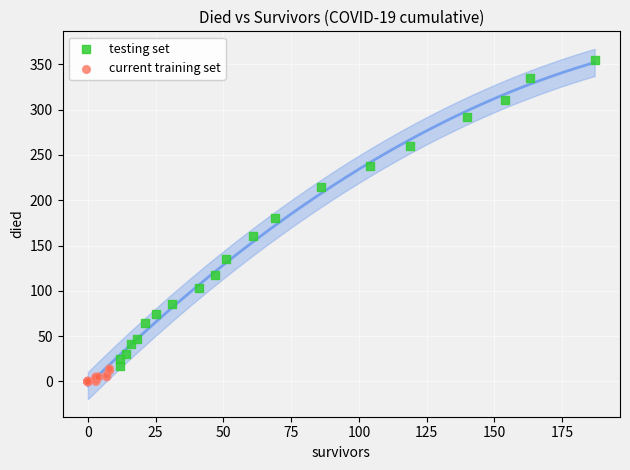

Which series has the widest spread of Y values?

testing set